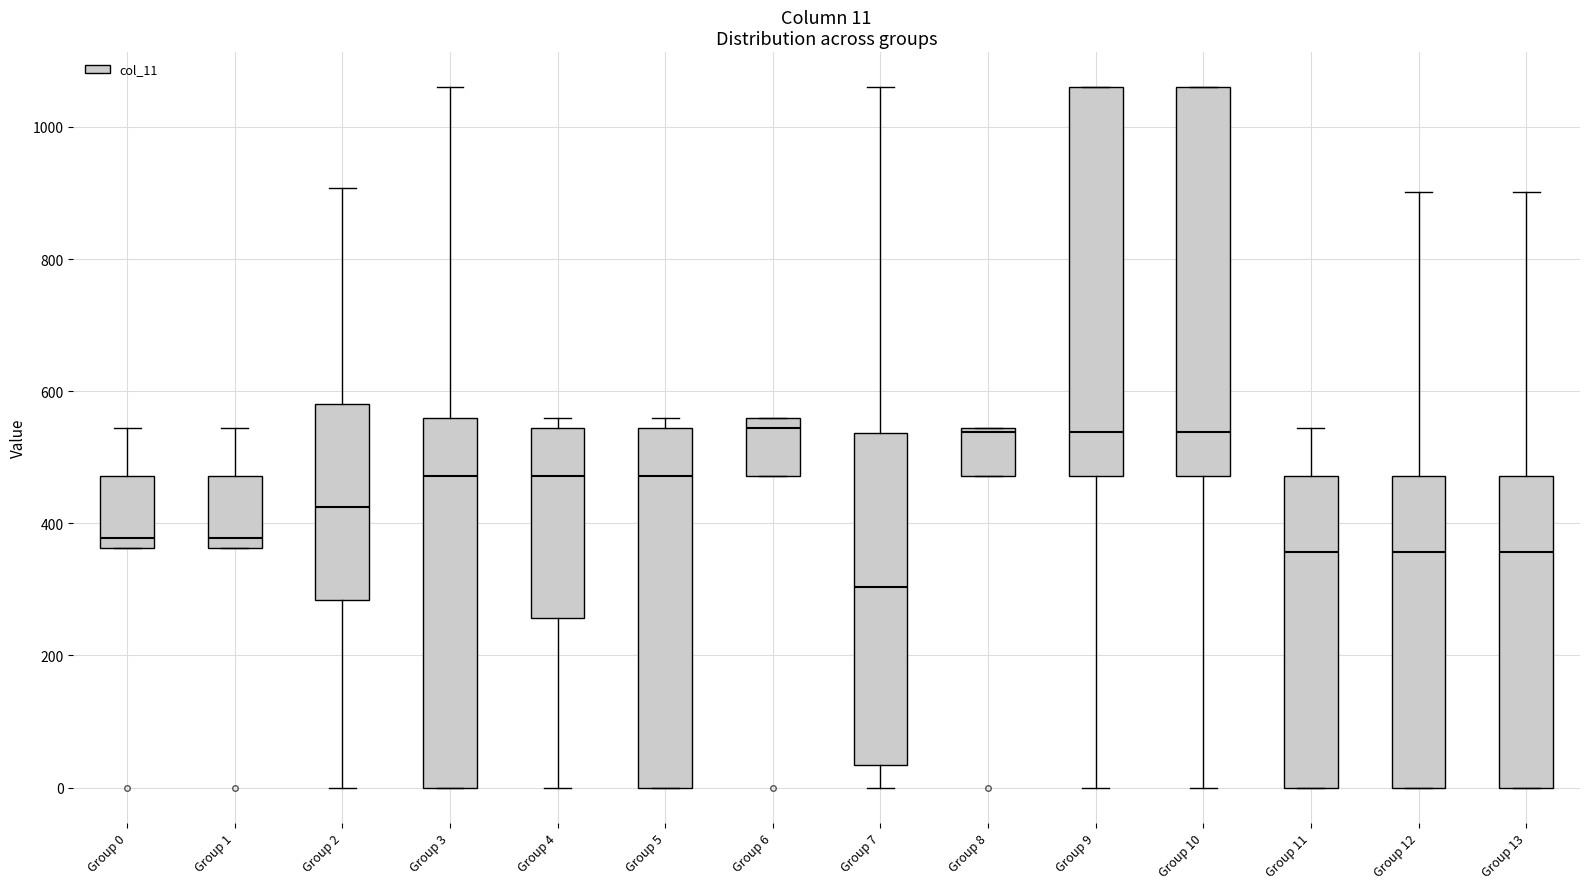

Which box's median line is the lowest?

Group 7